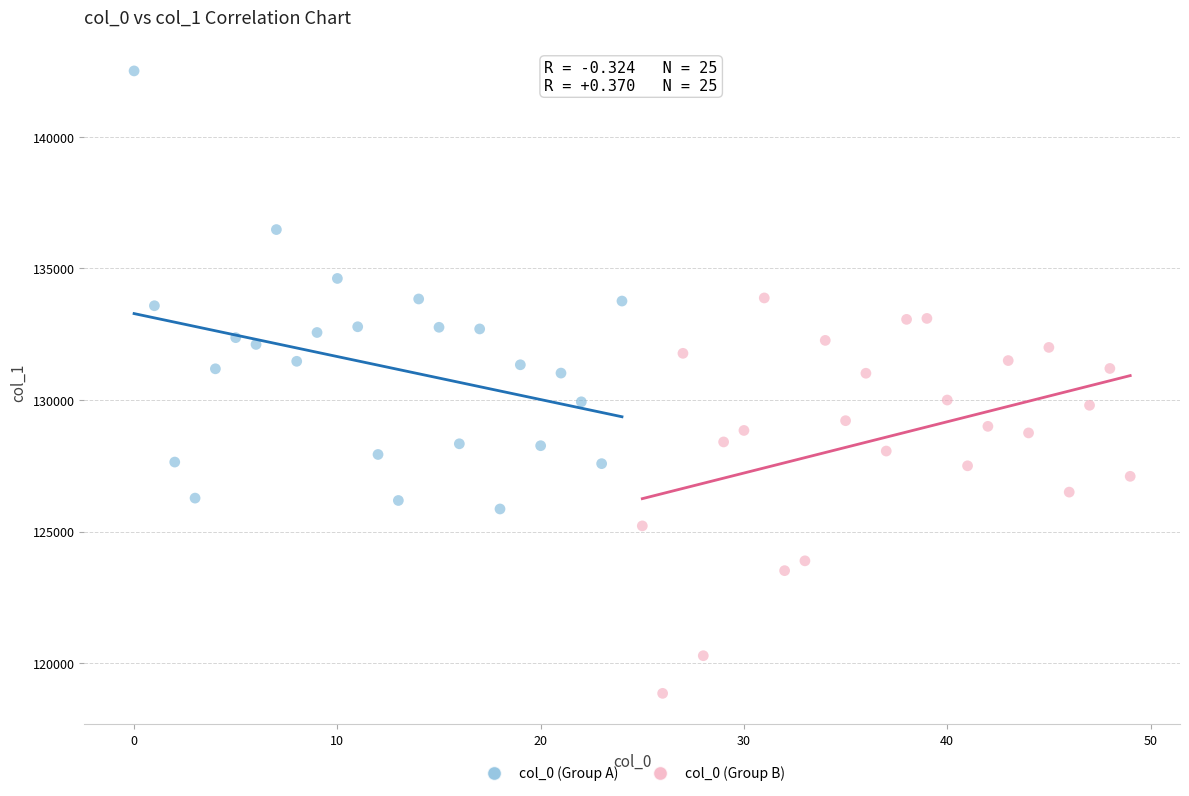

Which series reaches the minimum Y coordinate?

col_0 (Group B)